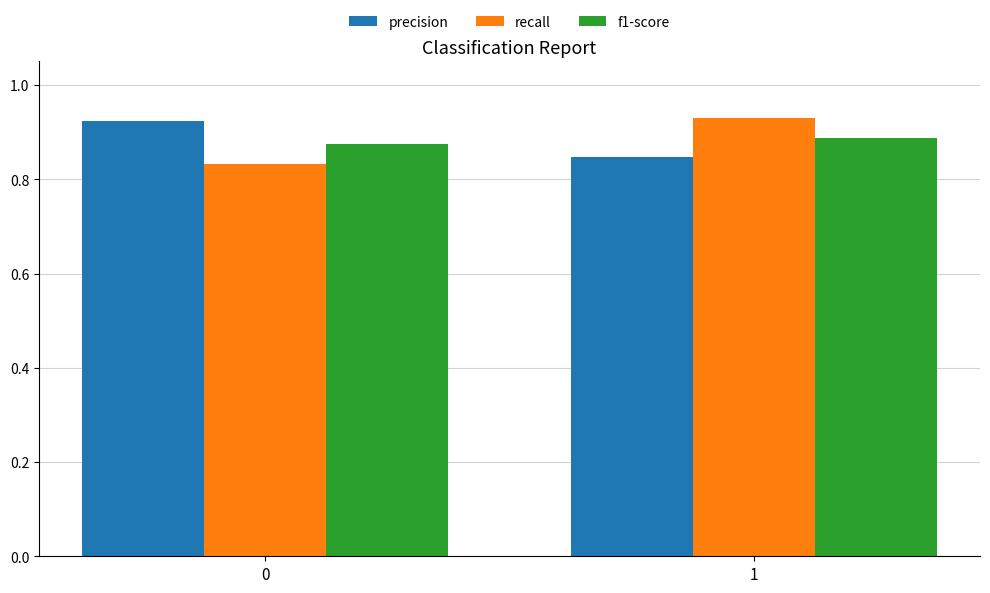

How many bars are there in total?

6